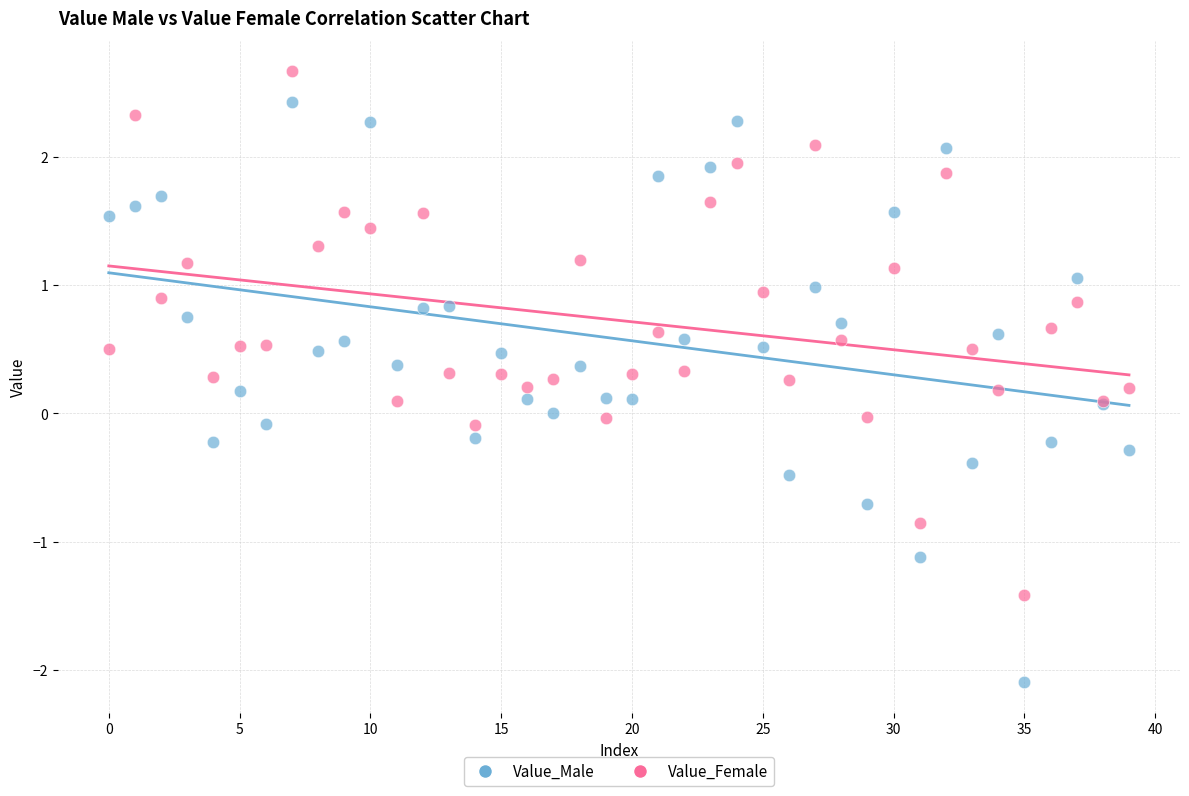

What are all the series names shown in the legend?

Value_Male, Value_Female